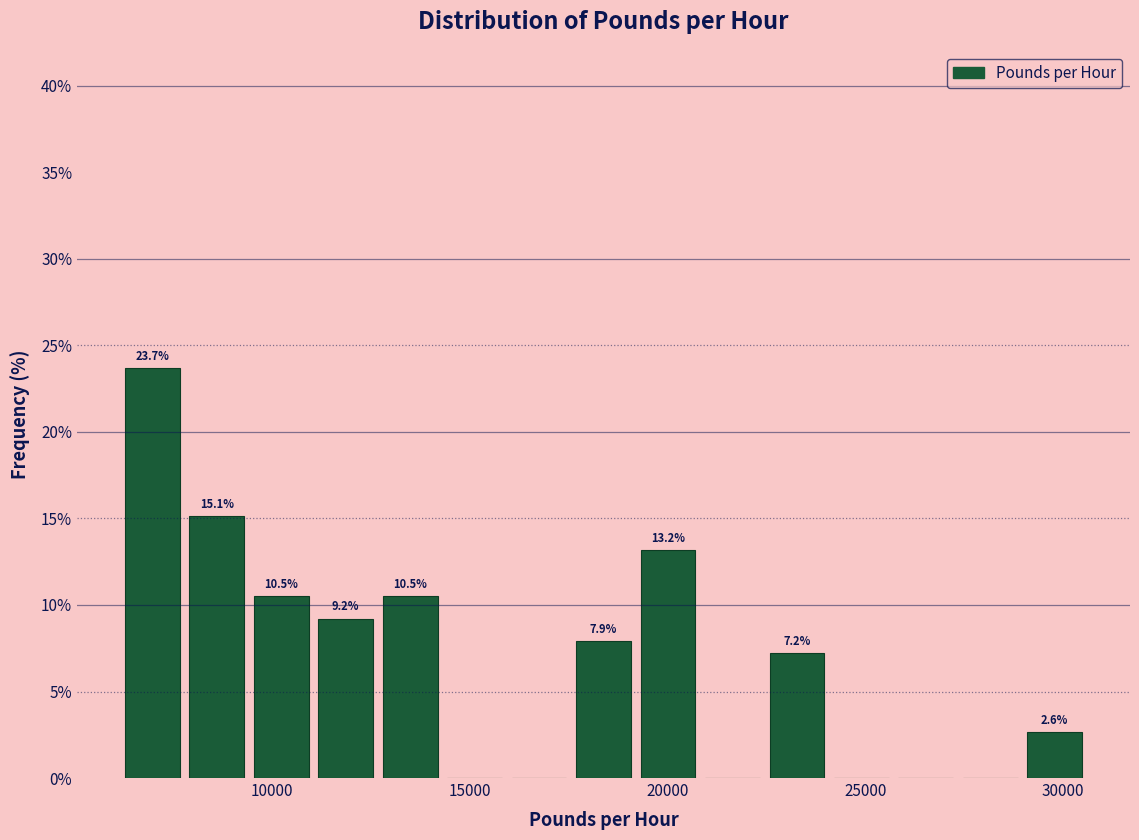

Read against the x-axis, roughly where is the centre of the tallest bar?

7000